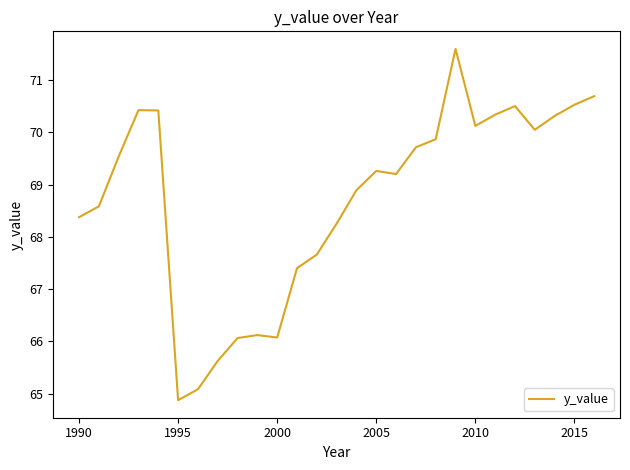

What is the minimum value shown in the chart?

64.9